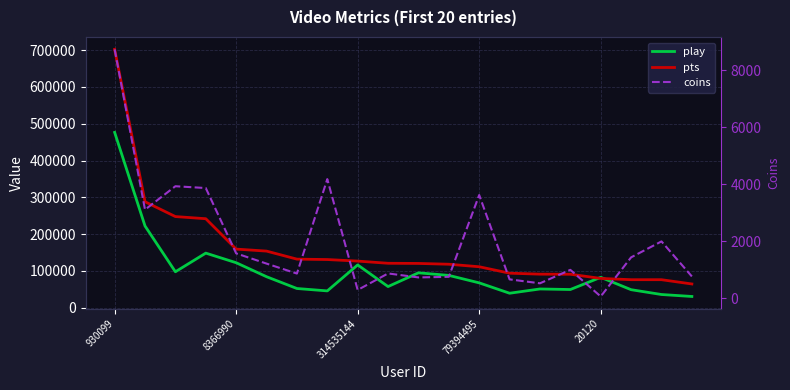

What is the difference between the maximum and minimum values in the play series?

445602